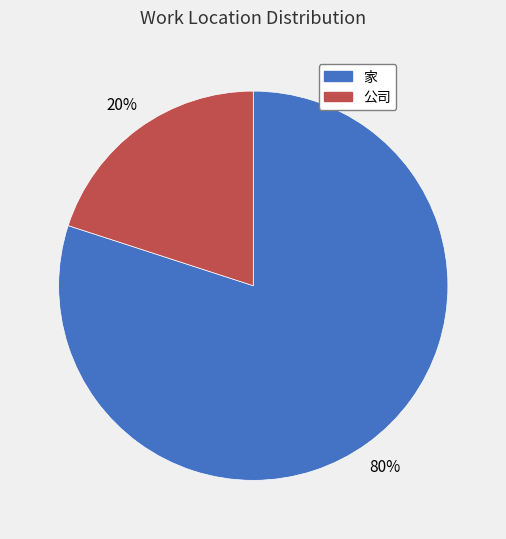

Do 家 and 公司 together represent more than half of the pie?

Yes